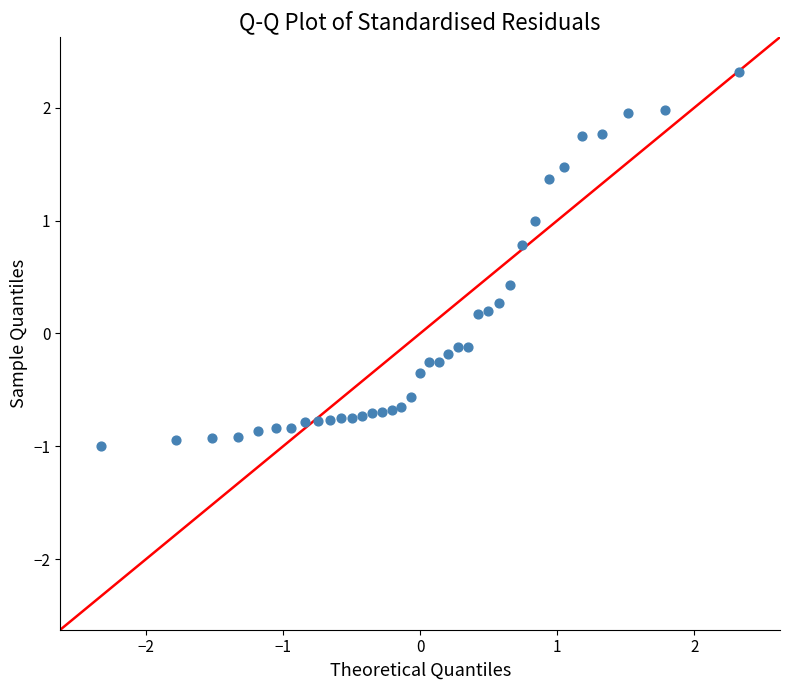

What is the range of X values (max minus min)?

4.7